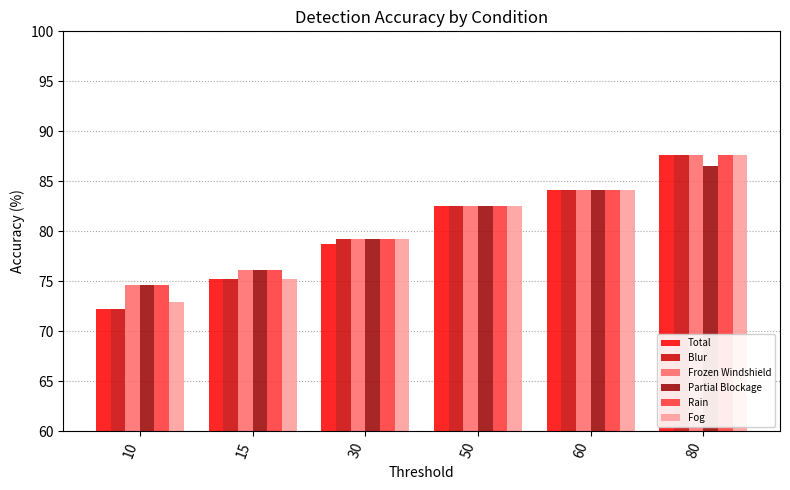

Reading left to right, extract all data points from this chart.

Total: 72.2	75.2	78.7	82.5	84.1	87.7
Blur: 72.2	75.2	79.2	82.5	84.1	87.7
Frozen Windshield: 74.7	76.1	79.2	82.5	84.1	87.7
Partial Blockage: 74.7	76.1	79.2	82.5	84.1	86.5
Rain: 74.7	76.1	79.2	82.5	84.1	87.7
Fog: 73.0	75.2	79.2	82.5	84.1	87.7